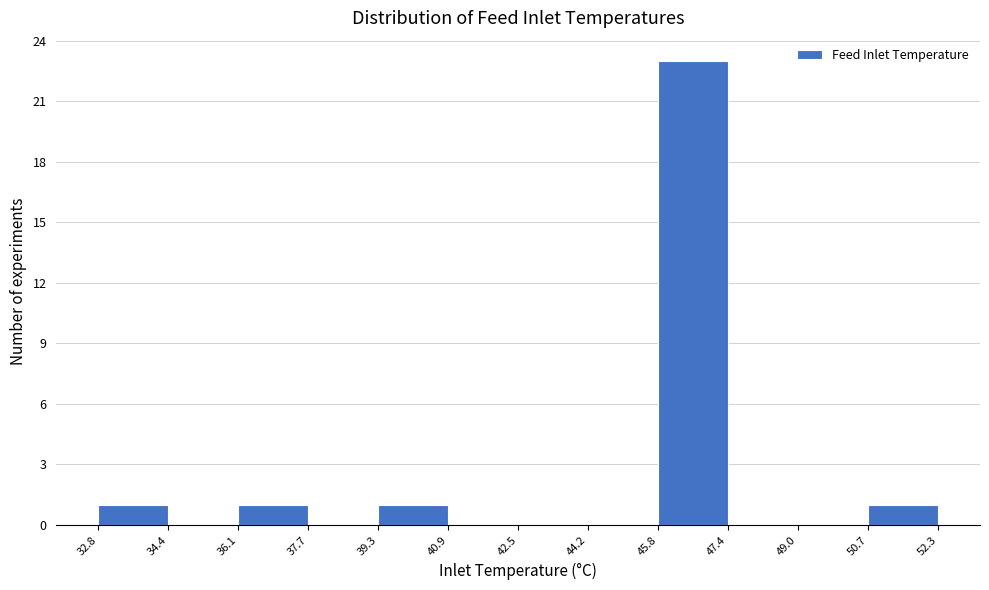

What is the height of the bar covering 50.7 to 52.3 on the x-axis? The values are not printed on the chart, so give them approximately, as read against the axis.

1